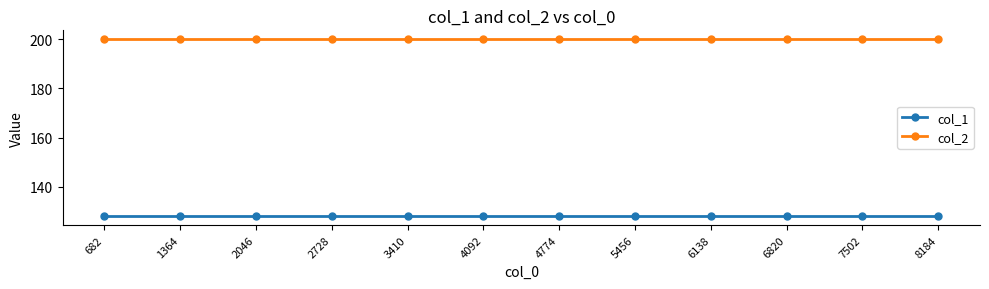

True or false: col_2 has a value of 200 at 4774.

True